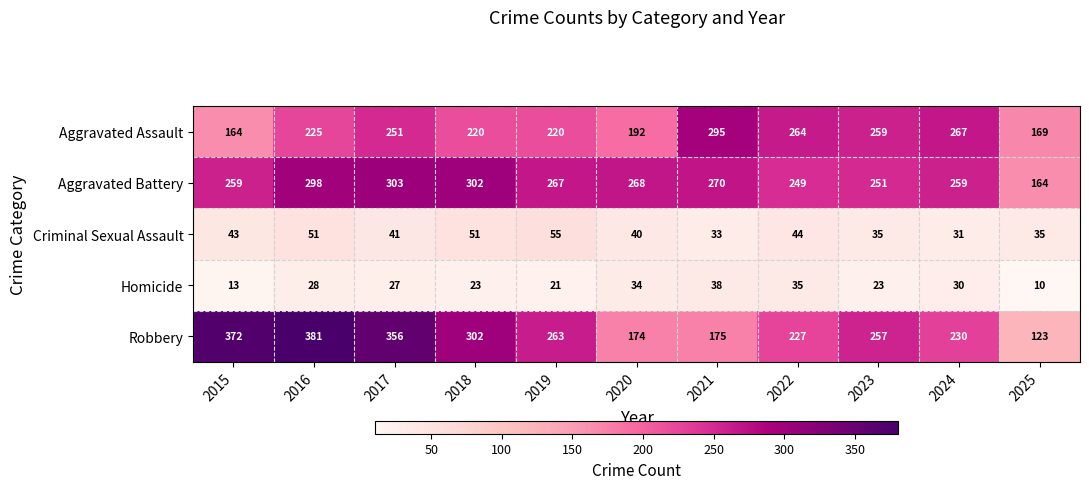

At which category does the chart reach its peak across all series?

2016